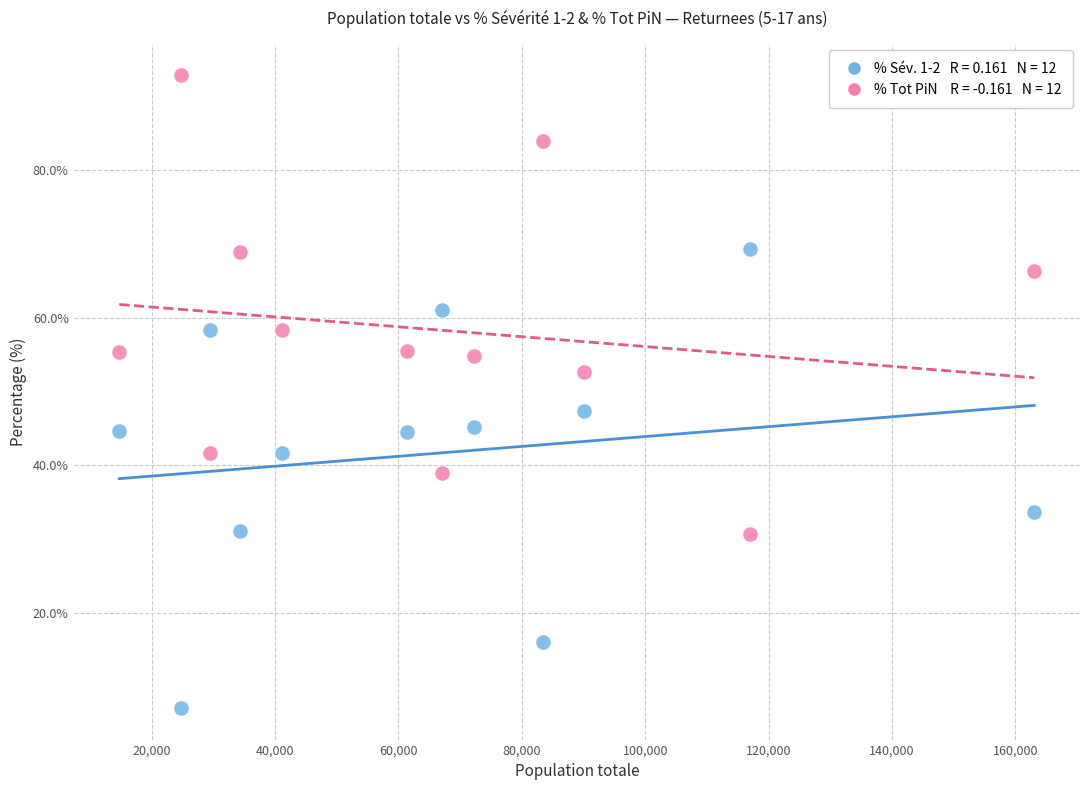

Across all data points, what is the range of Y values (max minus min)?

85.8